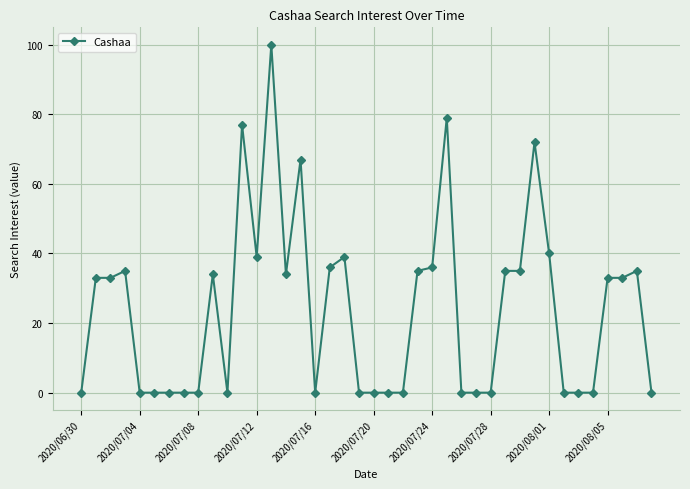

Reading left to right, extract all data points from this chart.

0	33	33	35	0	0	0	0	0	34	0	77	39	100	34	67	0	36	39	0	0	0	0	35	36	79	0	0	0	35	35	72	40	0	0	0	33	33	35	0